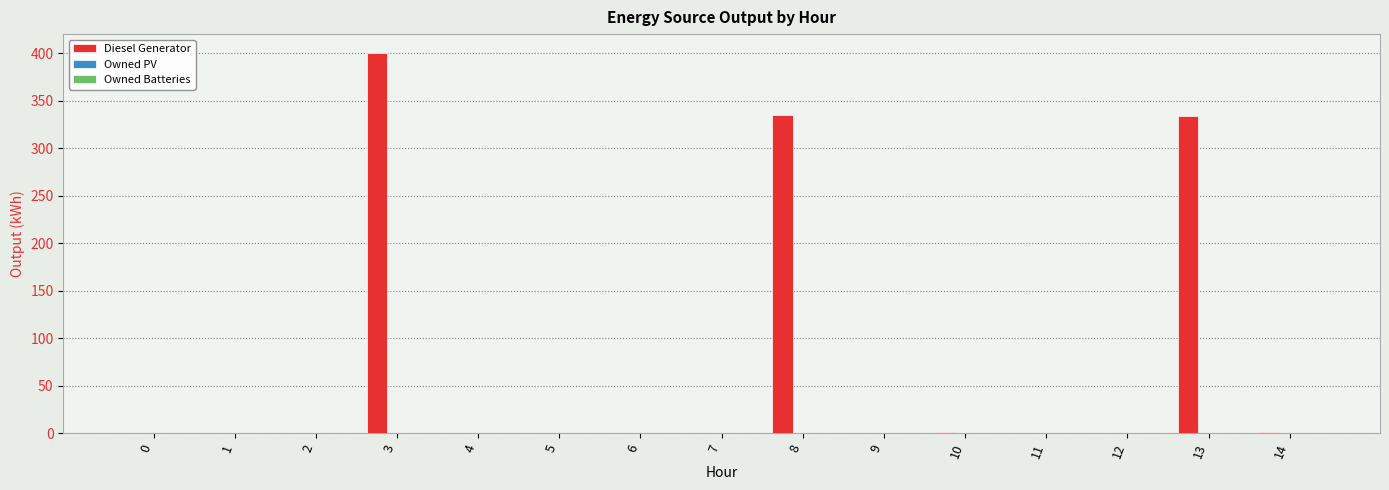

What is the sum of all values?

1071.0